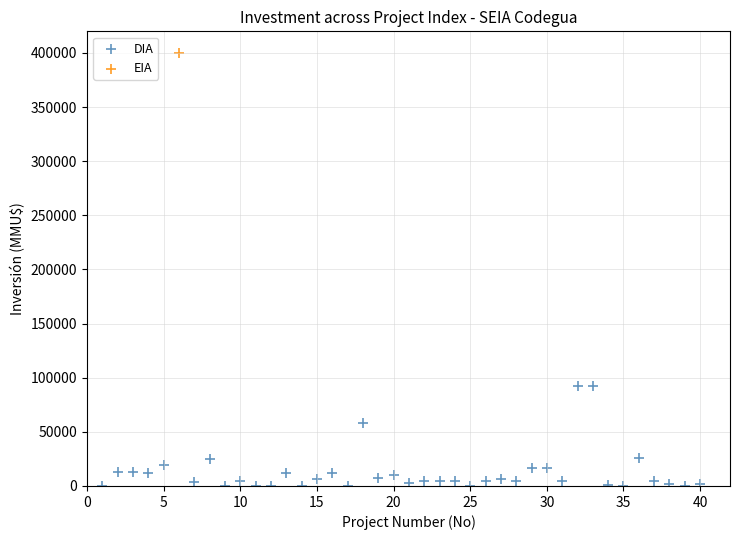

What are all the series names shown in the legend?

DIA, EIA